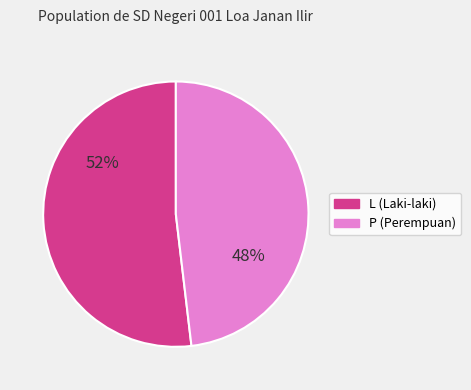

To the nearest percent, what is the difference between the largest and smallest slice percentages?

4%